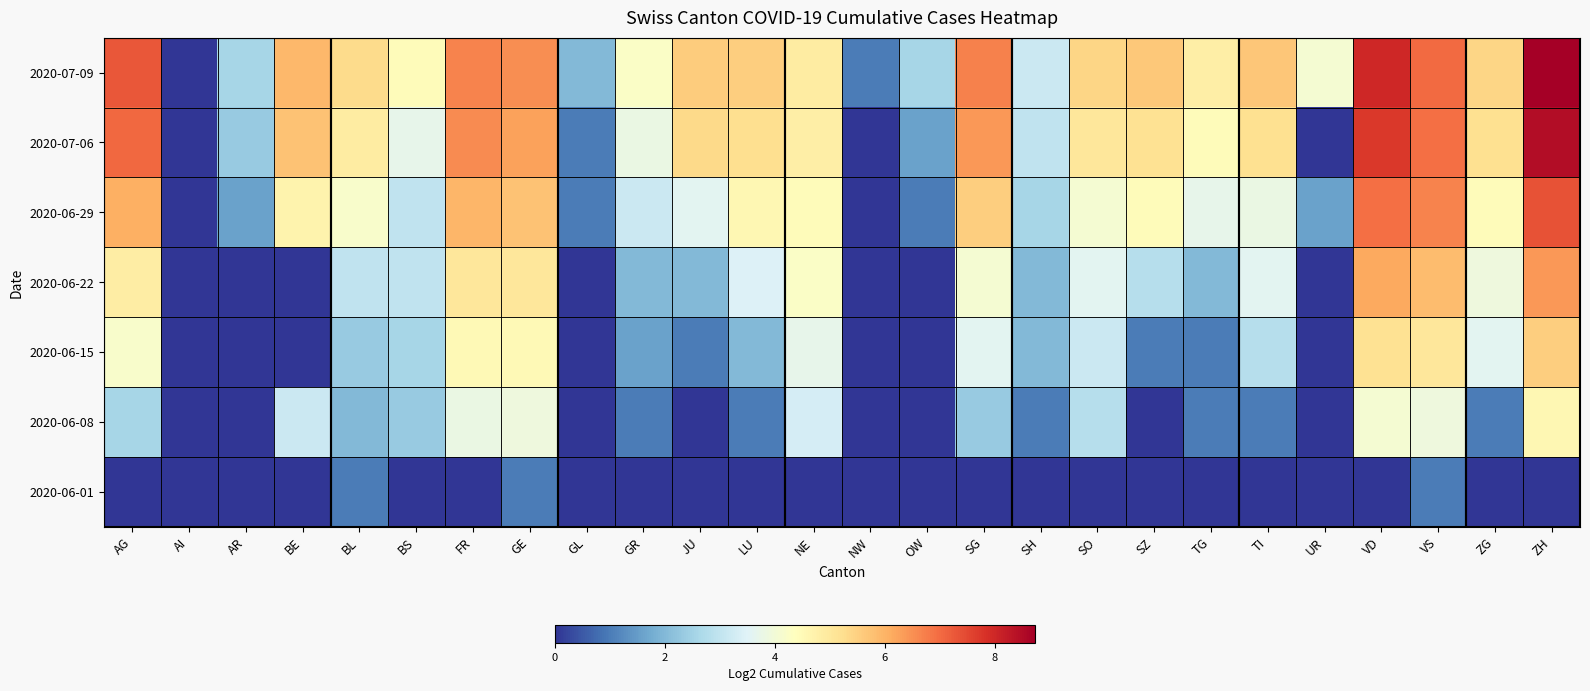

How many series are shown in this chart?

7